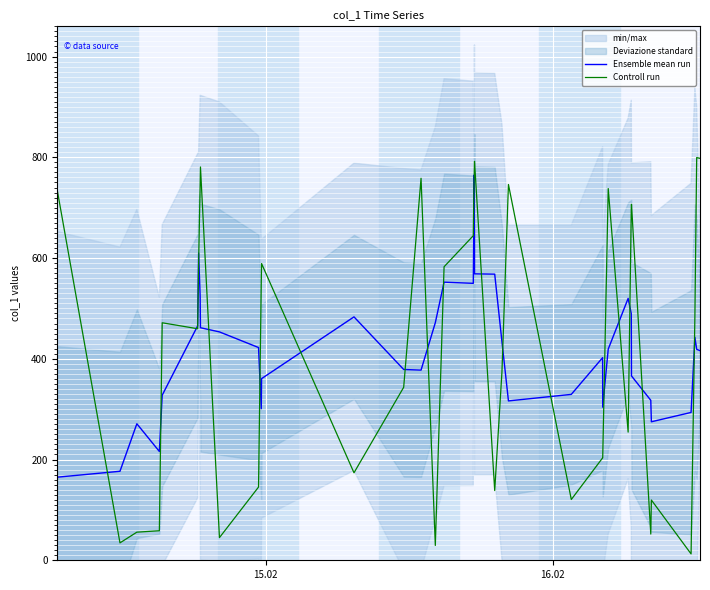

What is the lowest value of the Ensemble mean run series?

165.0